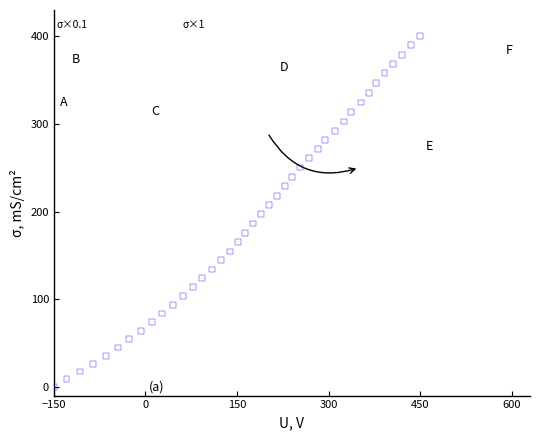

What is the range of Y values (max minus min)?

400.0